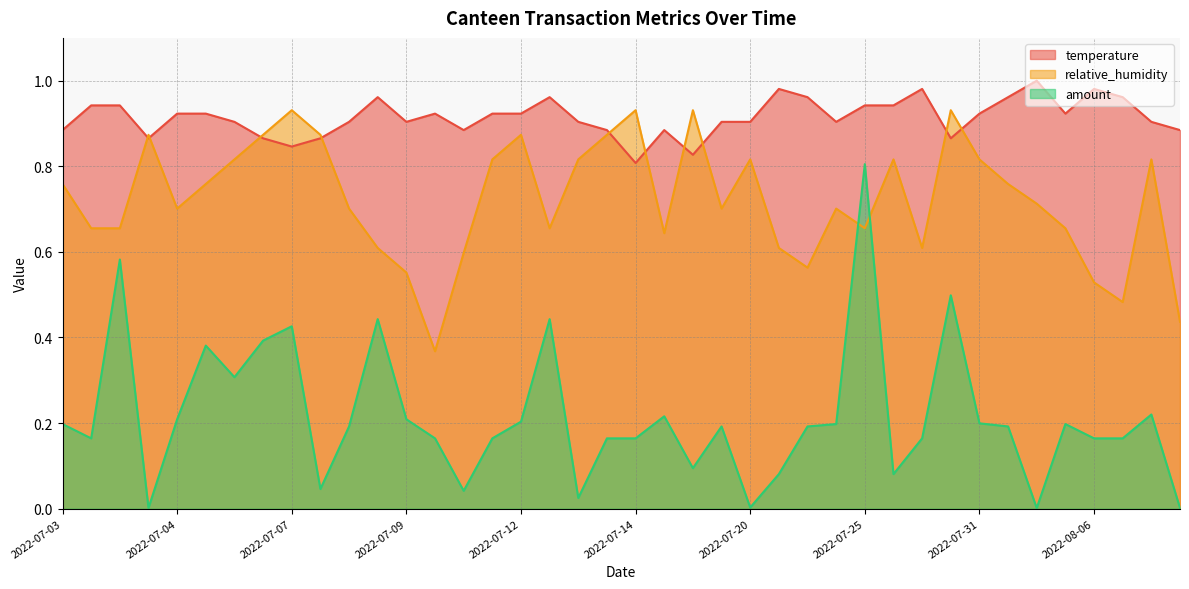

What is the average value of the relative_humidity series?

0.7